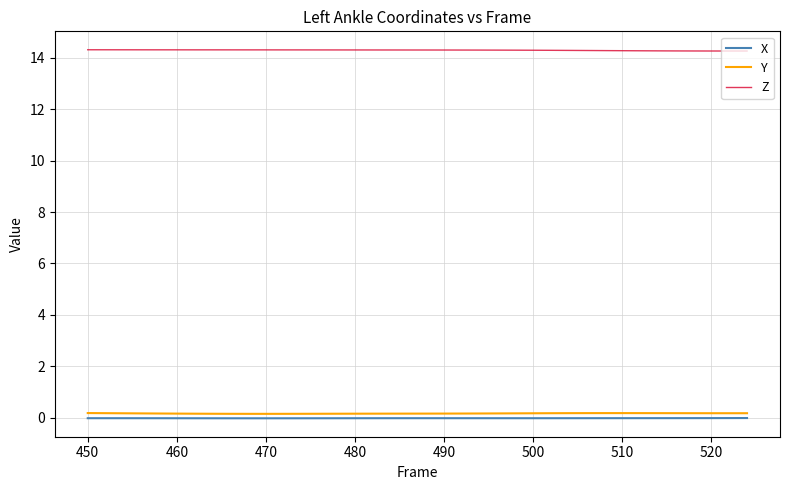

True or false: Y and Z cross at least once.

False